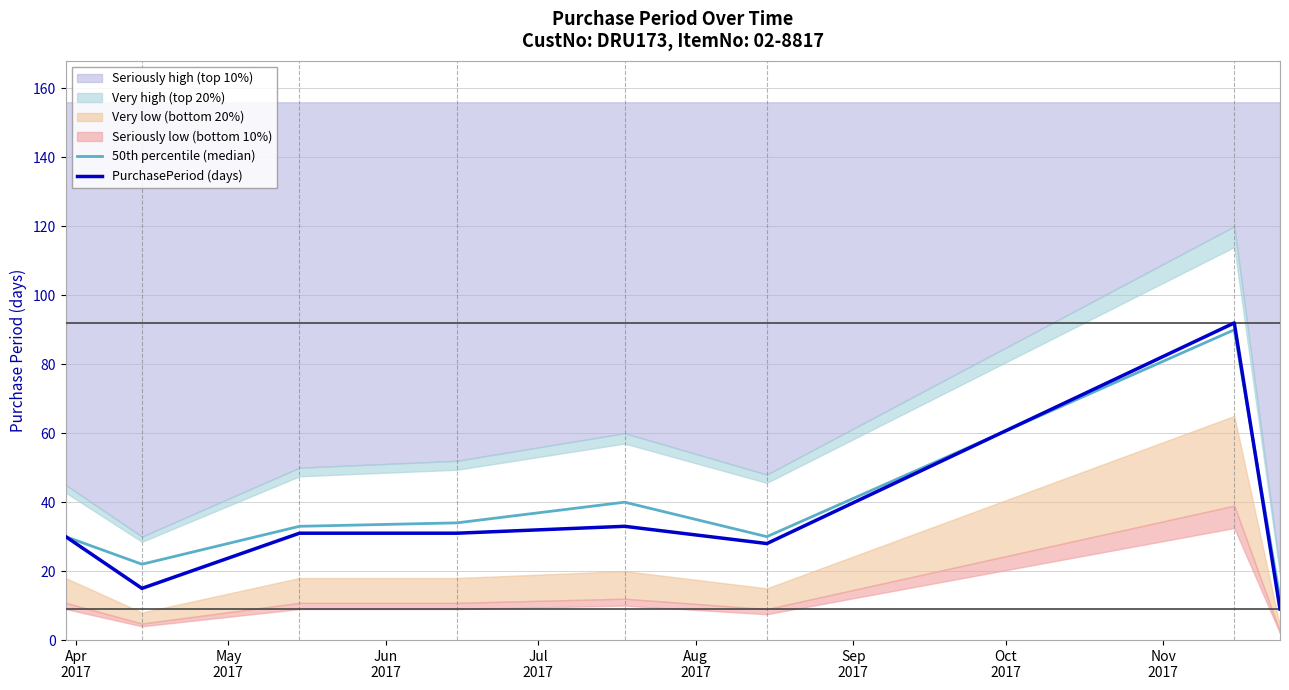

What is the lowest value of the 50th percentile (median) series?

12